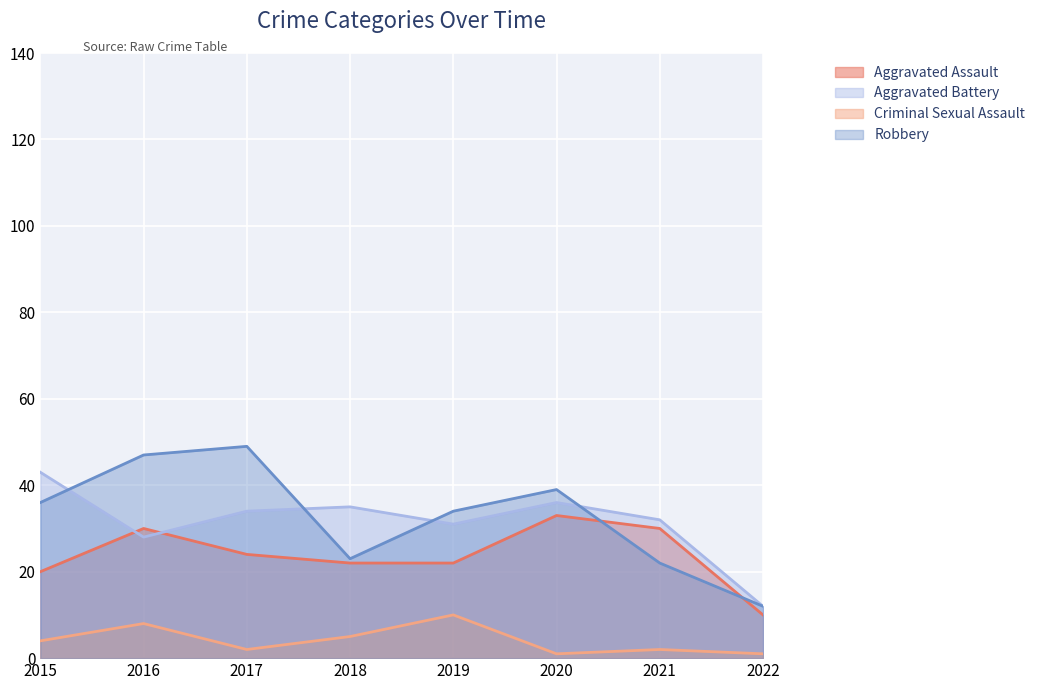

At which category does the chart reach its minimum across all series?

2020